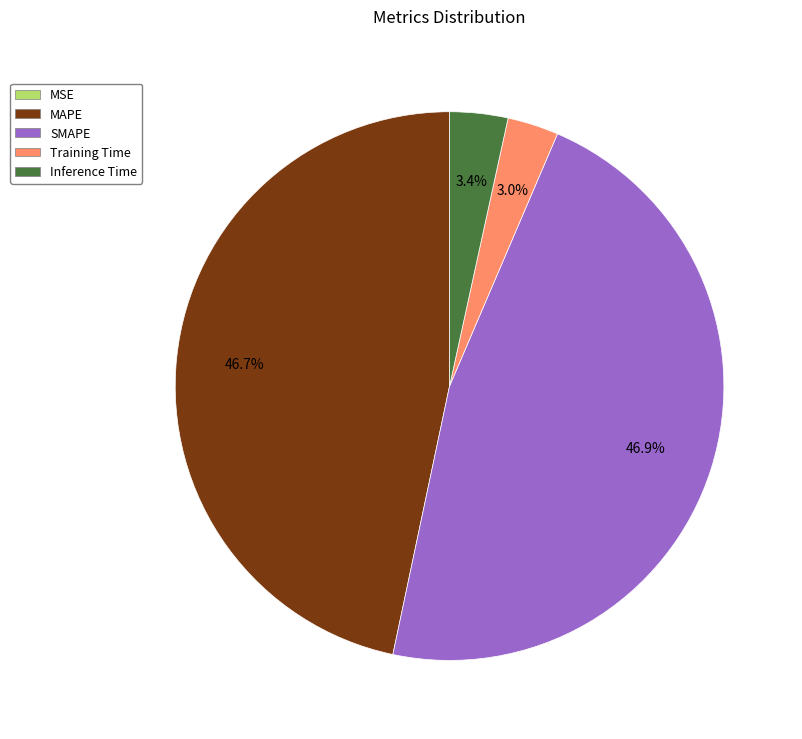

Between MAPE and Training Time, which is larger?

MAPE